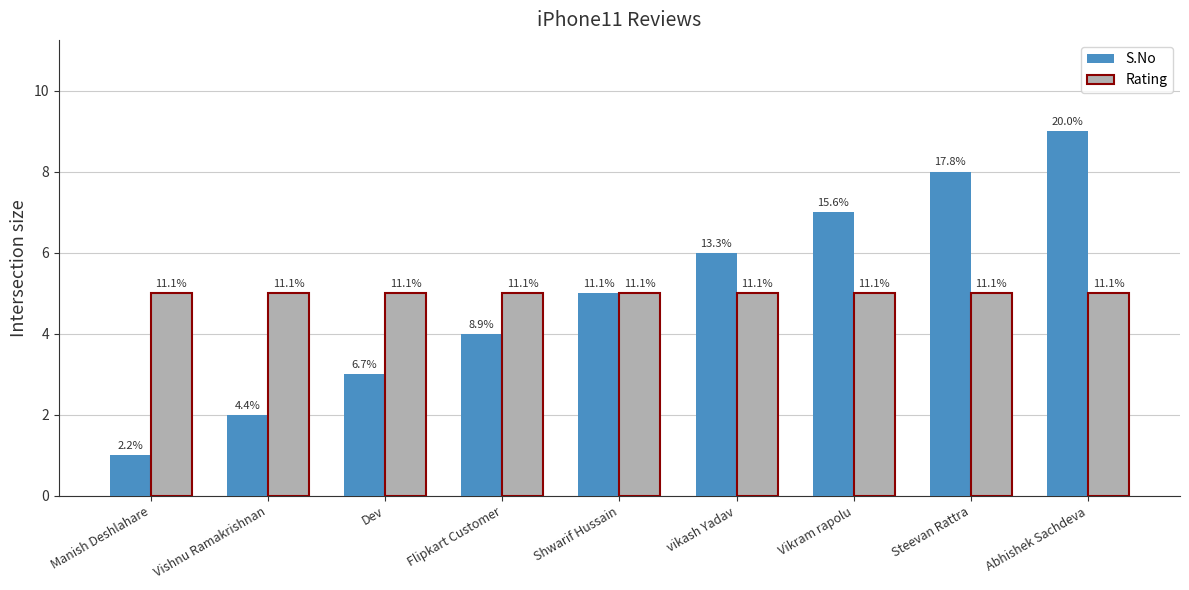

Which has a higher value, Manish Deshlahare or vikash Yadav?

vikash Yadav